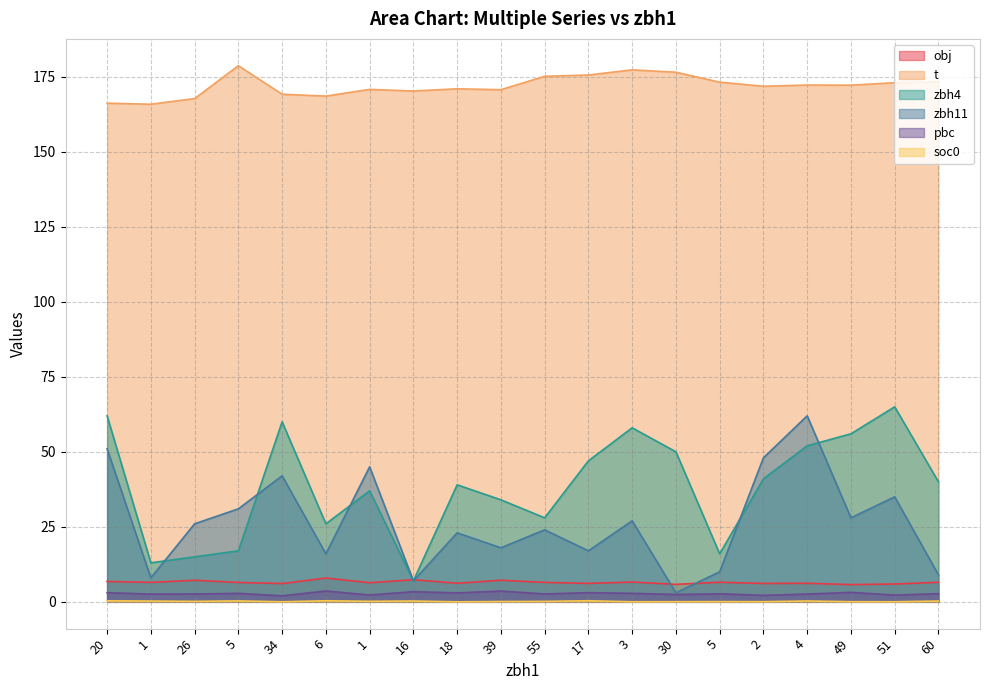

What is the spread (max minus min) of values at 17?

175.2